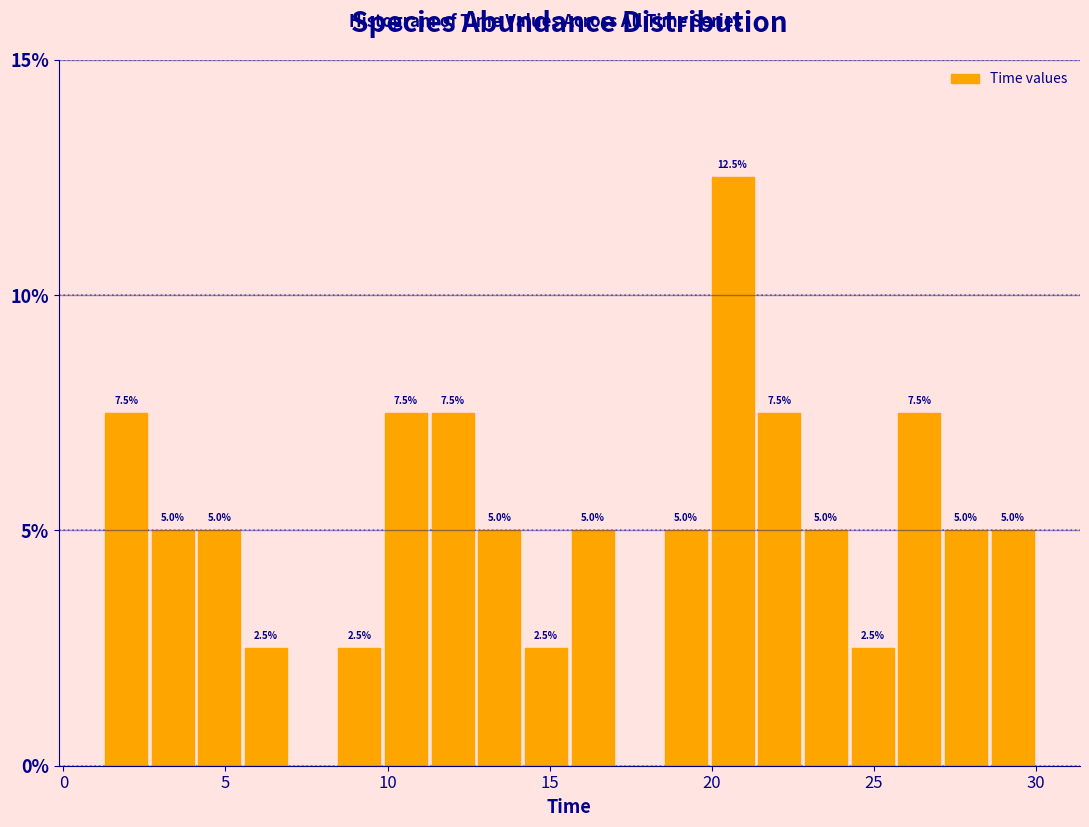

Read against the x-axis, roughly where is the centre of the tallest bar?

20.5